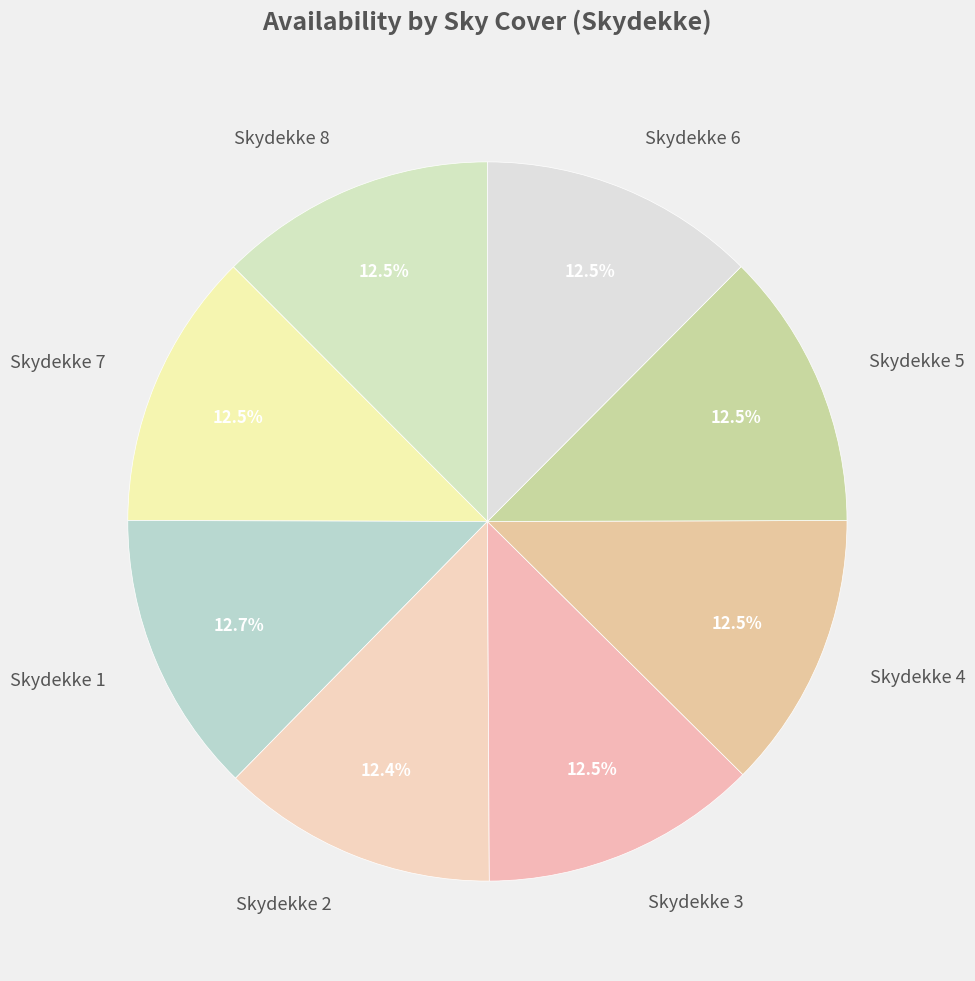

To the nearest percent, what is the average slice percentage?

12%